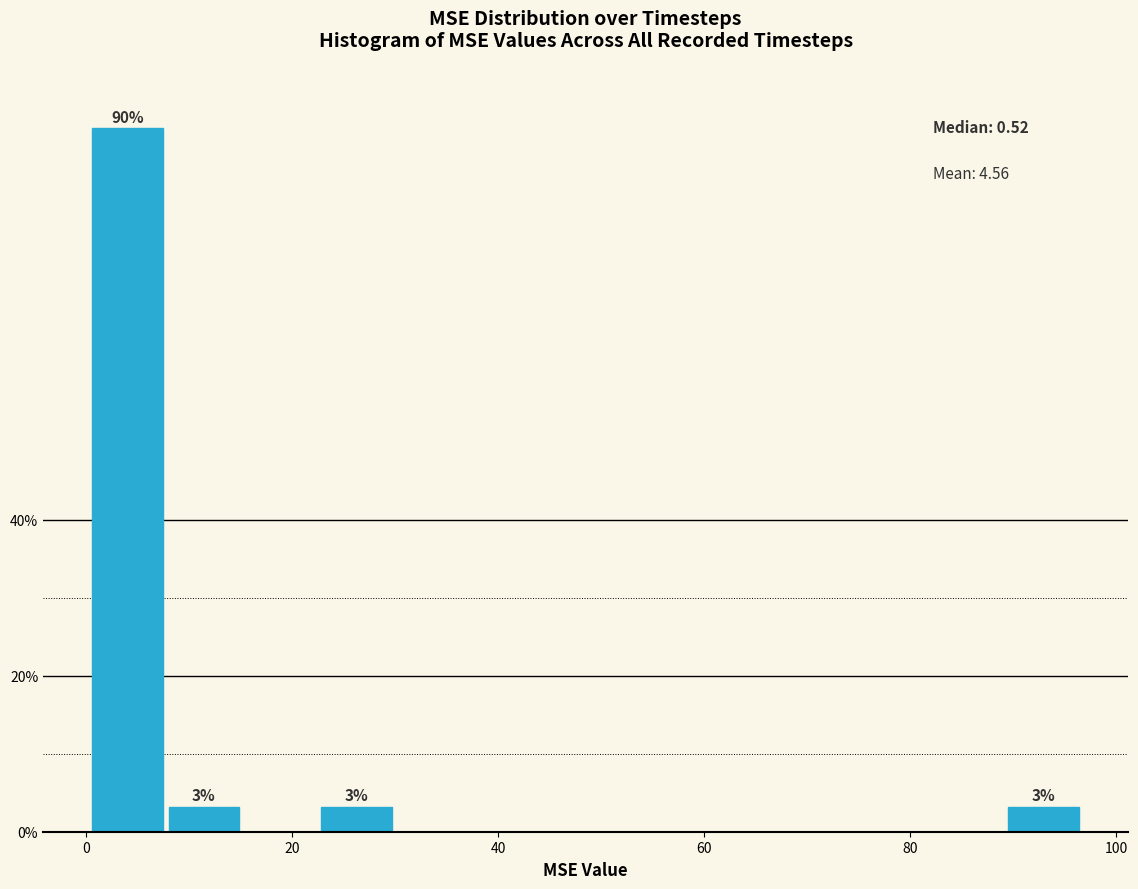

Read against the x-axis, roughly where is the centre of the tallest bar?

4